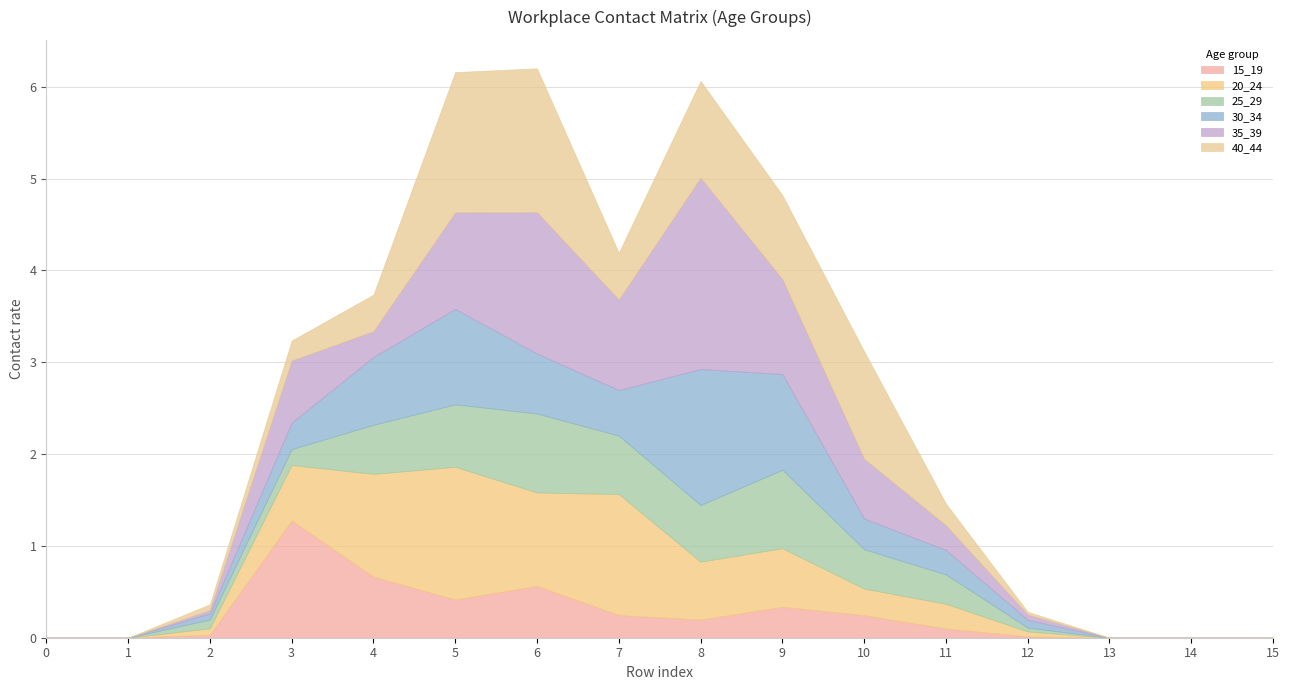

At which category is the sum across all series the highest?

6